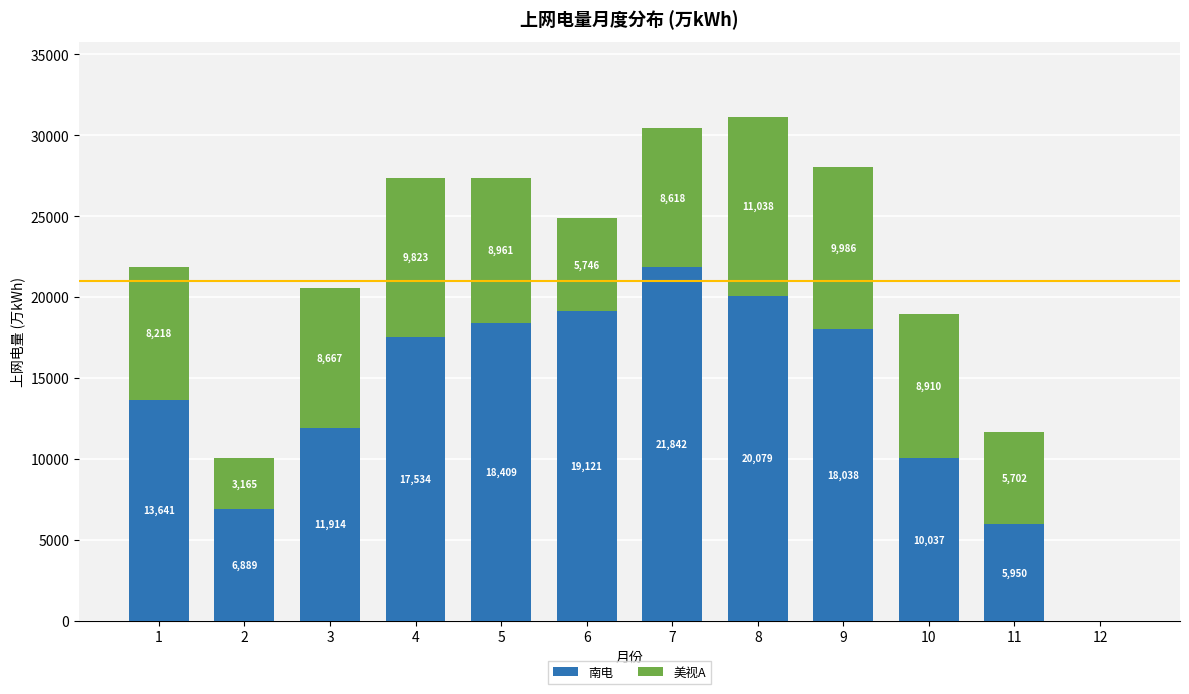

At which label does 南电 reach its peak?

7